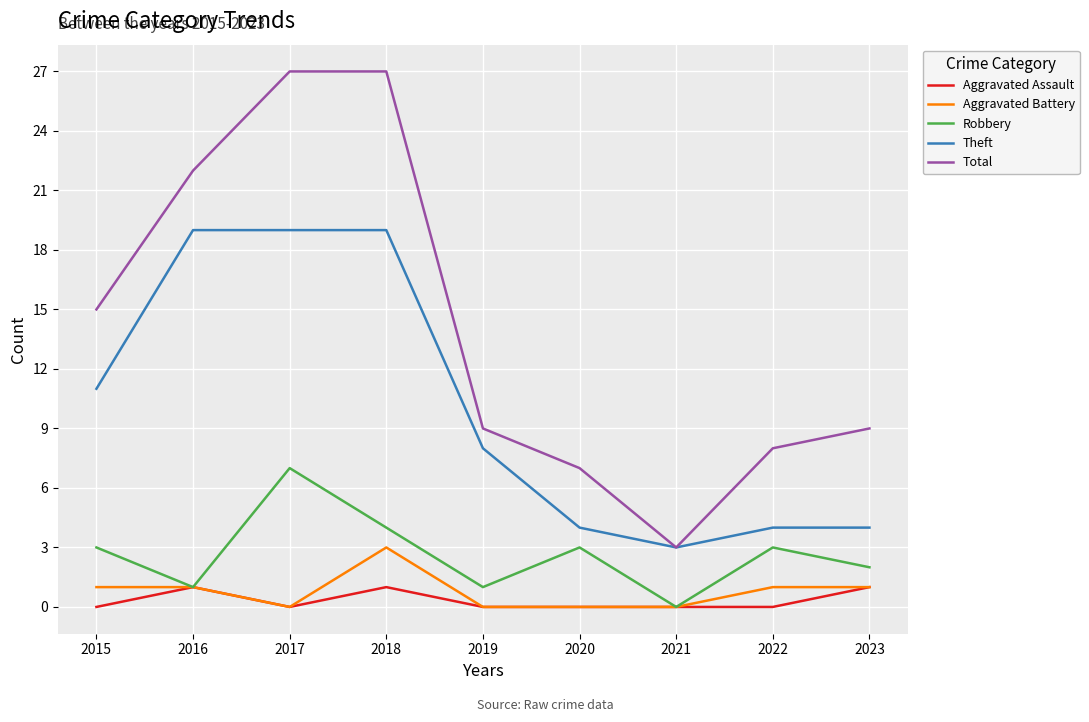

True or false: Theft and Aggravated Battery cross at least once.

False